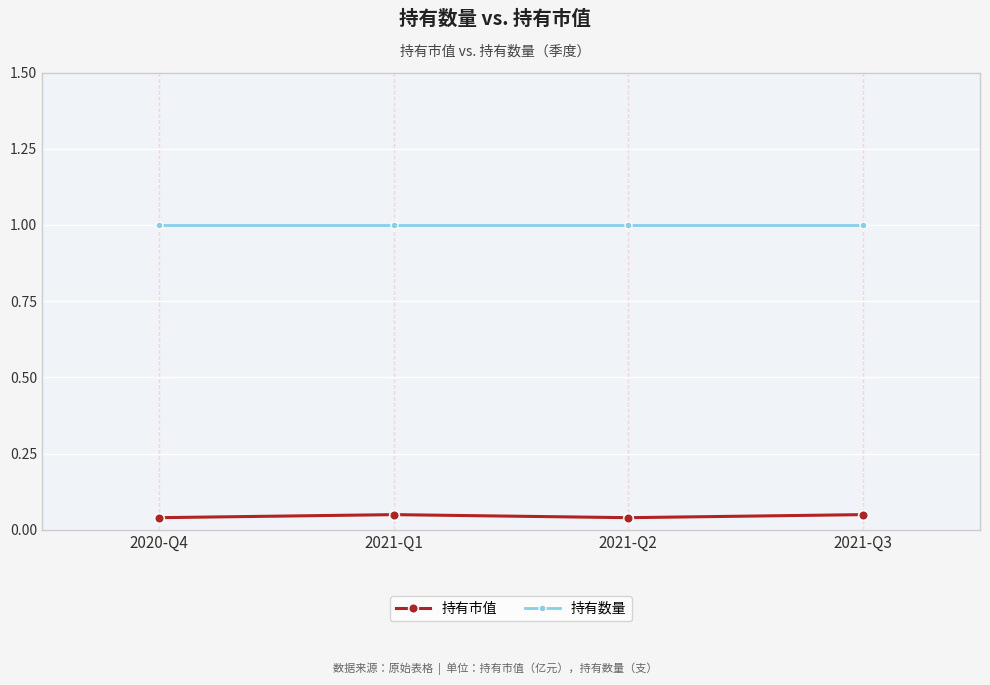

What is the difference between the highest and lowest values at 2021-Q2?

1.0